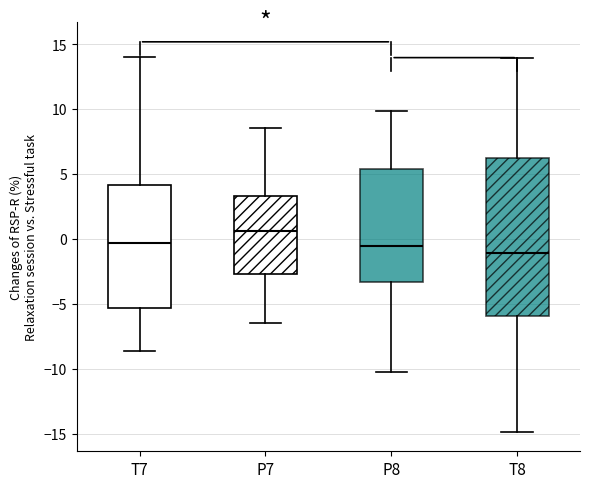

Comparing the boxes themselves (not the whiskers), which one is the tallest?

T8